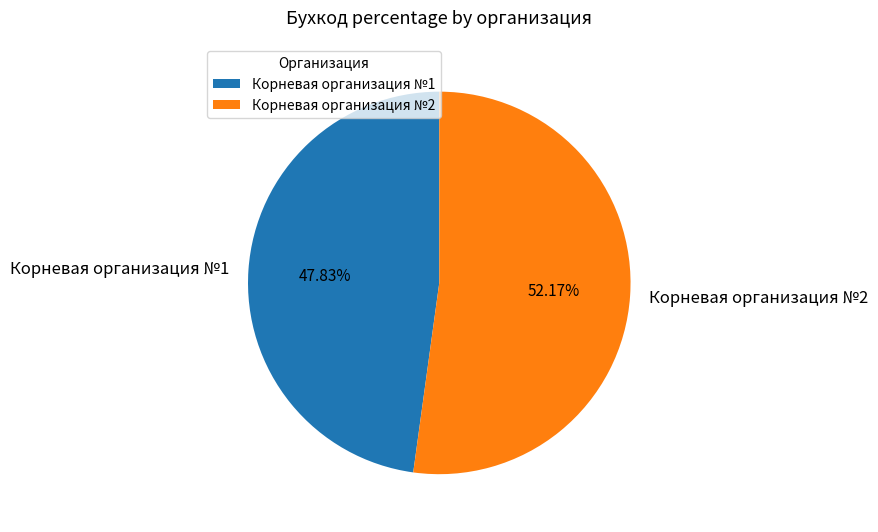

The Корневая организация №2 slice represents 52% of the pie. True or false?

True